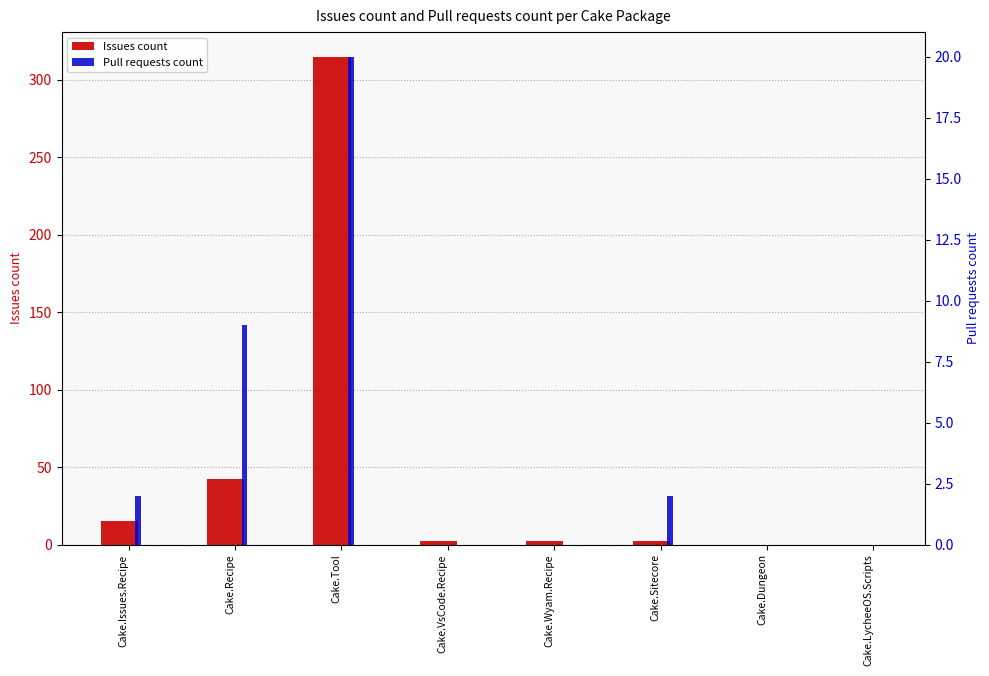

Between Cake.Tool and Cake.Dungeon, which is larger?

Cake.Tool